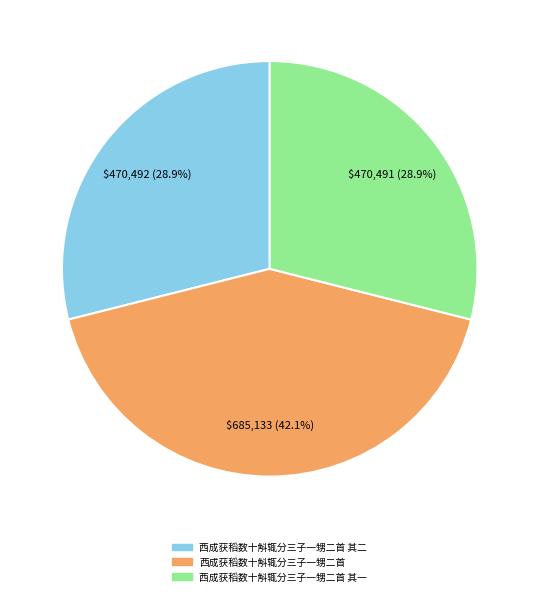

What is the ratio of the value at 西成获稻数十斛辄分三子一甥二首 其一 to the value at 西成获稻数十斛辄分三子一甥二首?

0.7